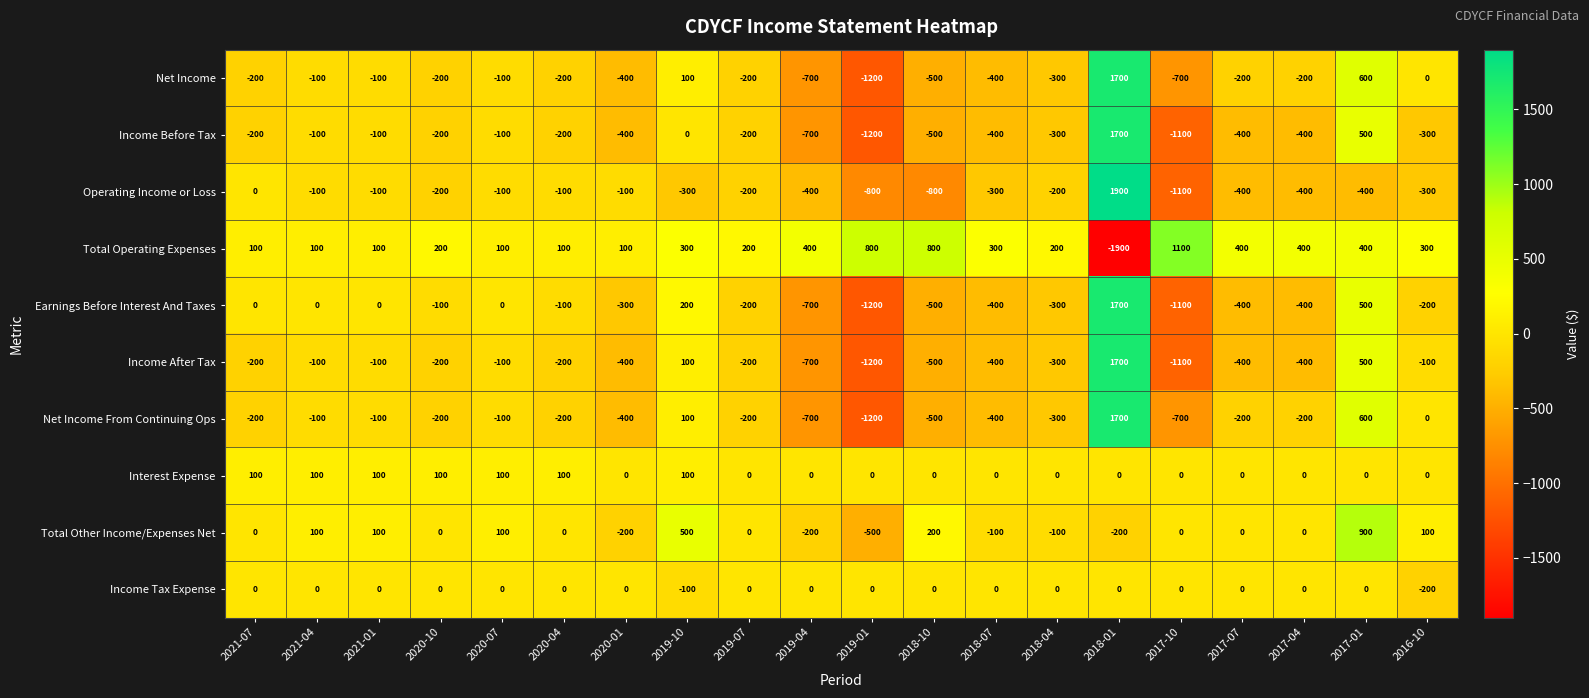

The Income After Tax series shows -100 at 2021-01. True or false?

True